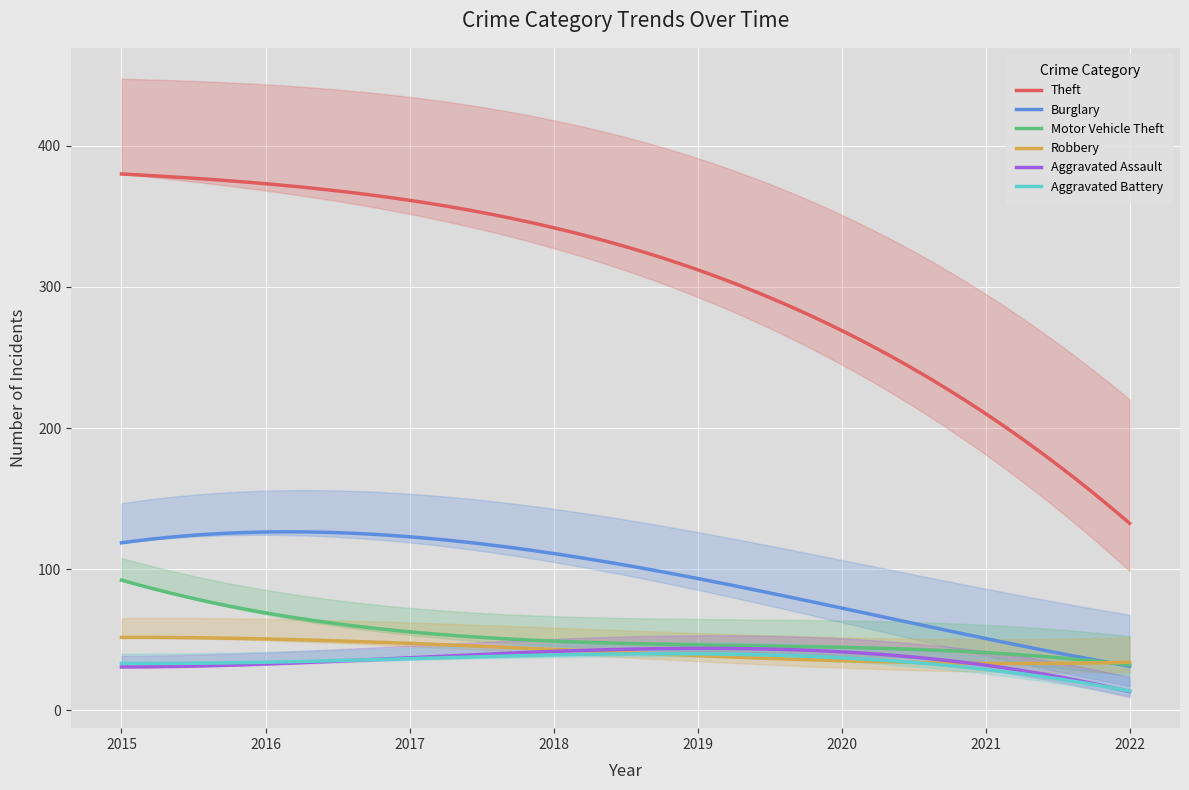

True or false: Theft and Aggravated Battery intersect in this chart.

False